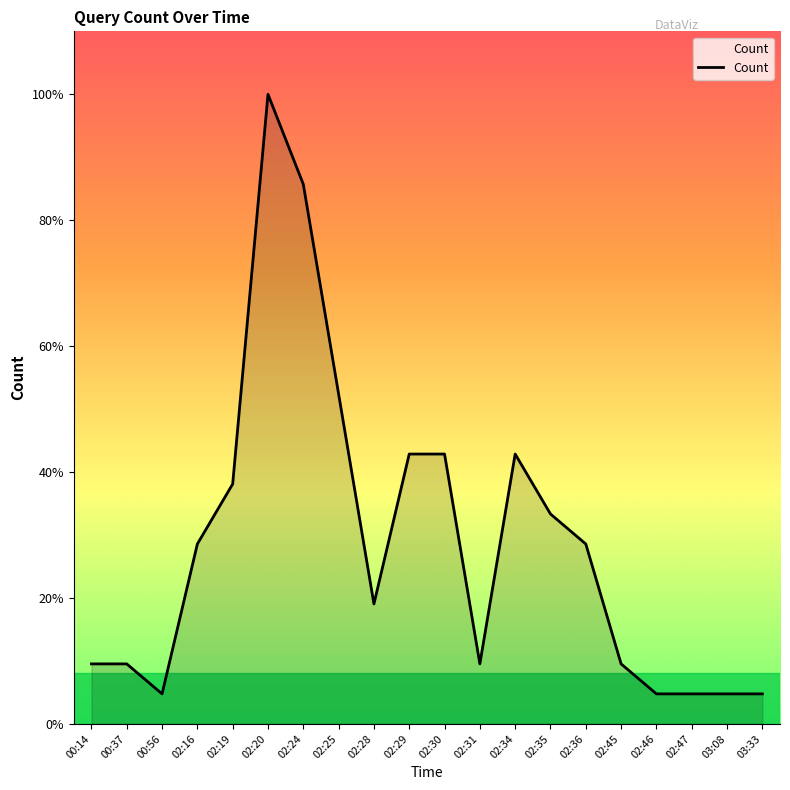

Is this an area chart (filled region under the line)?

Yes